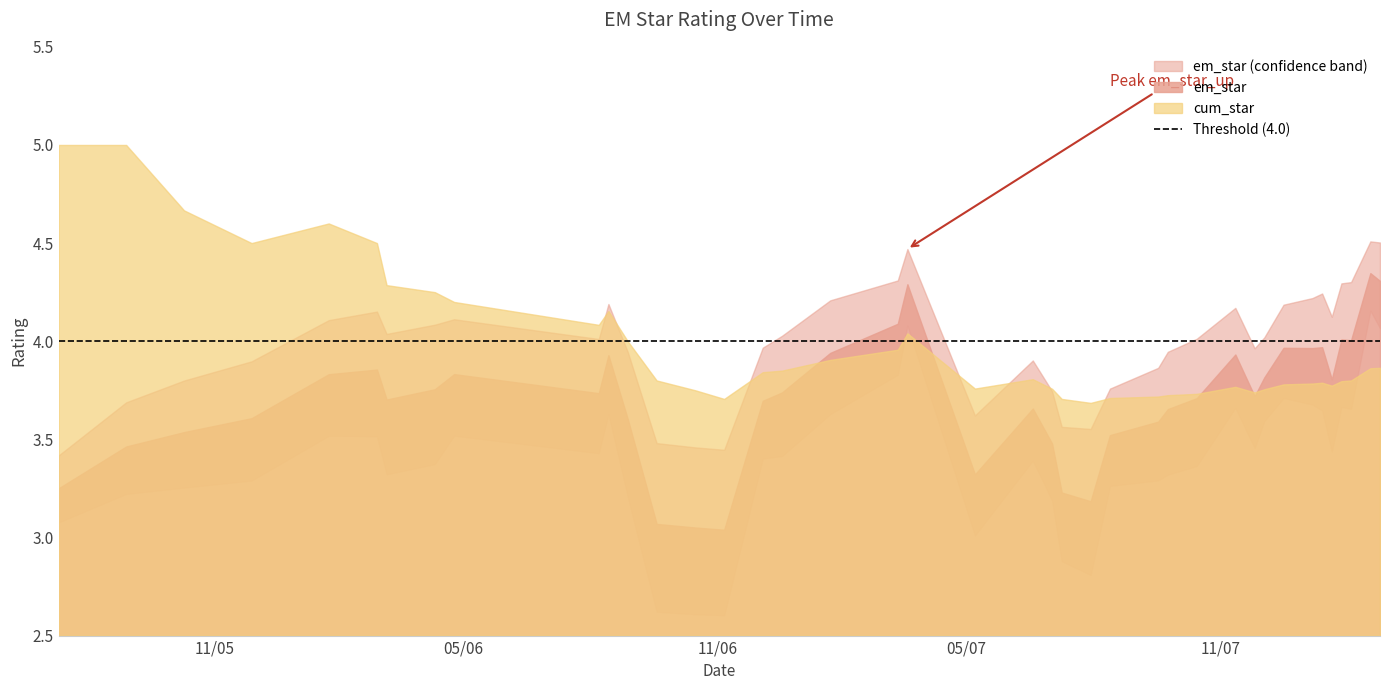

In cum_star, how many points are lower than both neighbors (excluding endpoints)?

7